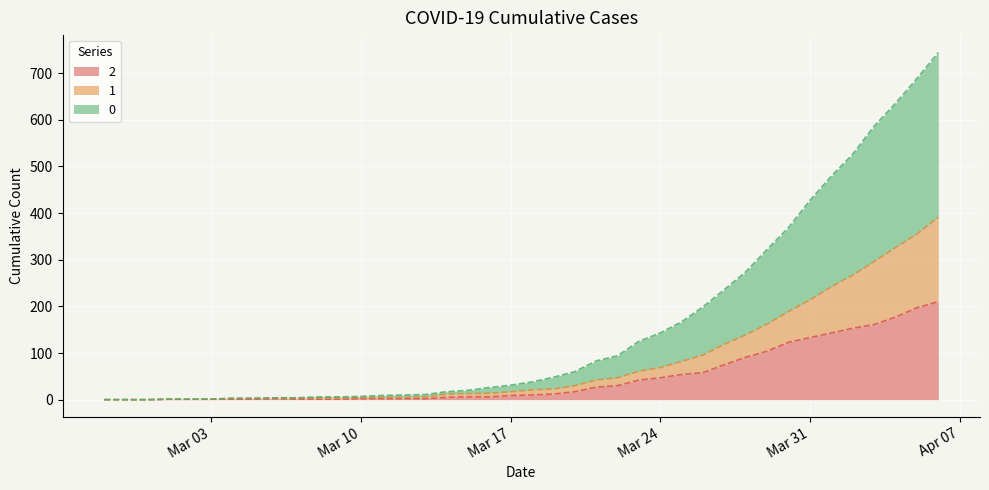

What is the greatest value displayed?

744